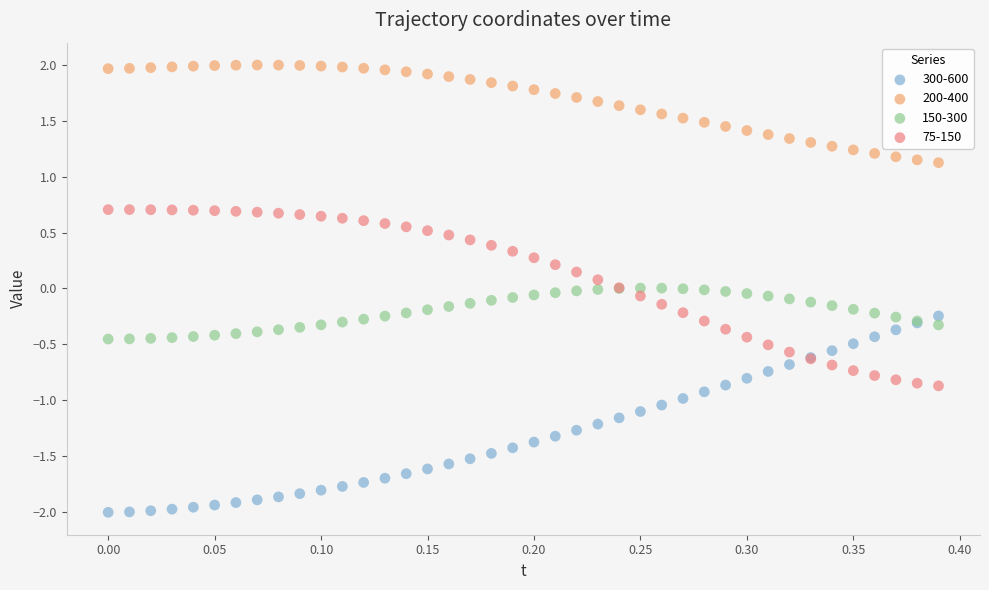

Which series has the largest Y range (max minus min)?

300-600